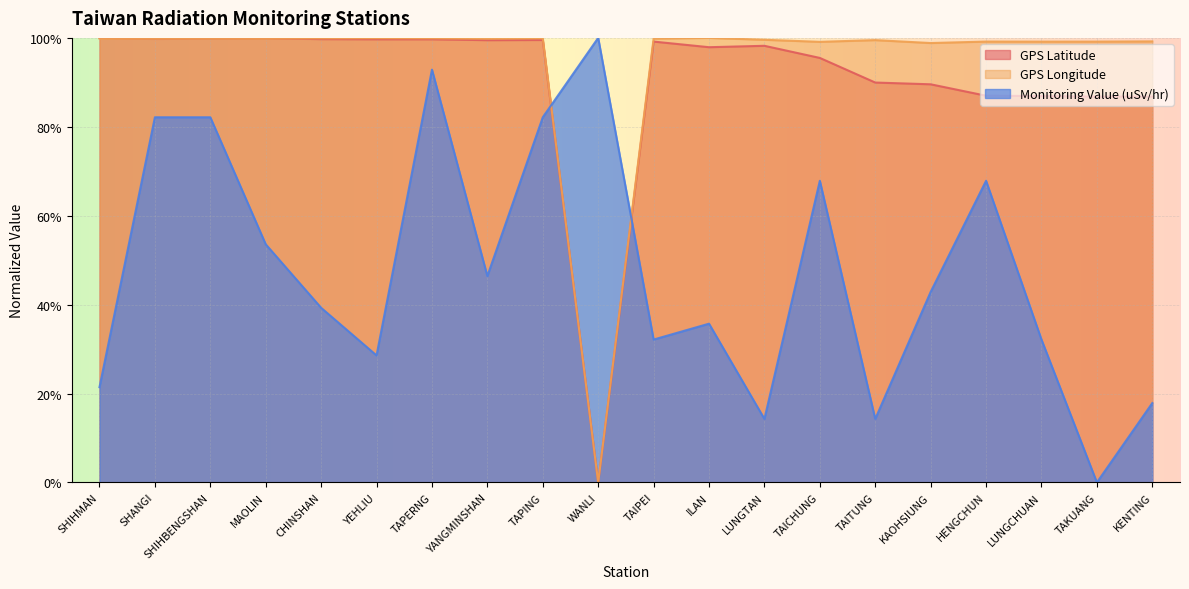

What is the value of the GPS Longitude point at the 1st from the left?

1.0